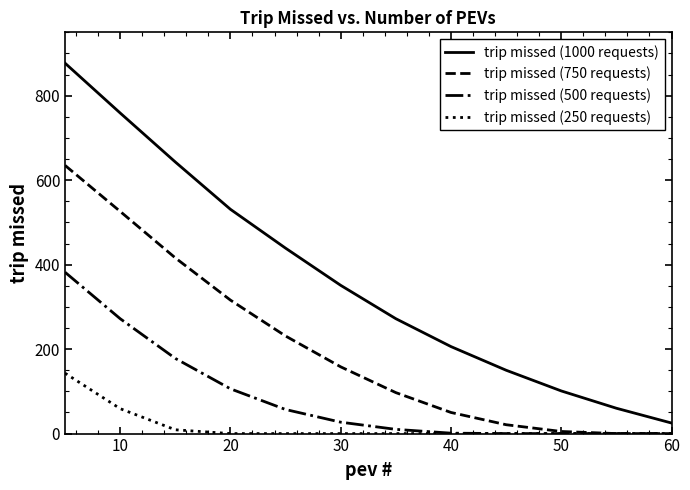

List the series in order of their overall mean, lowest first.

trip missed (250 requests), trip missed (500 requests), trip missed (750 requests), trip missed (1000 requests)